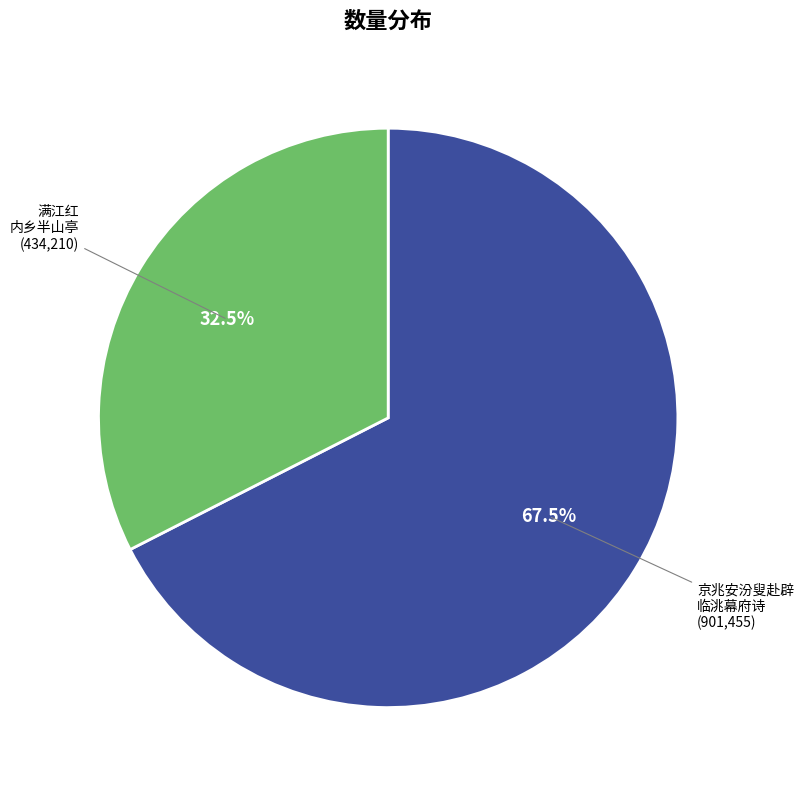

Does any single category account for the majority?

Yes